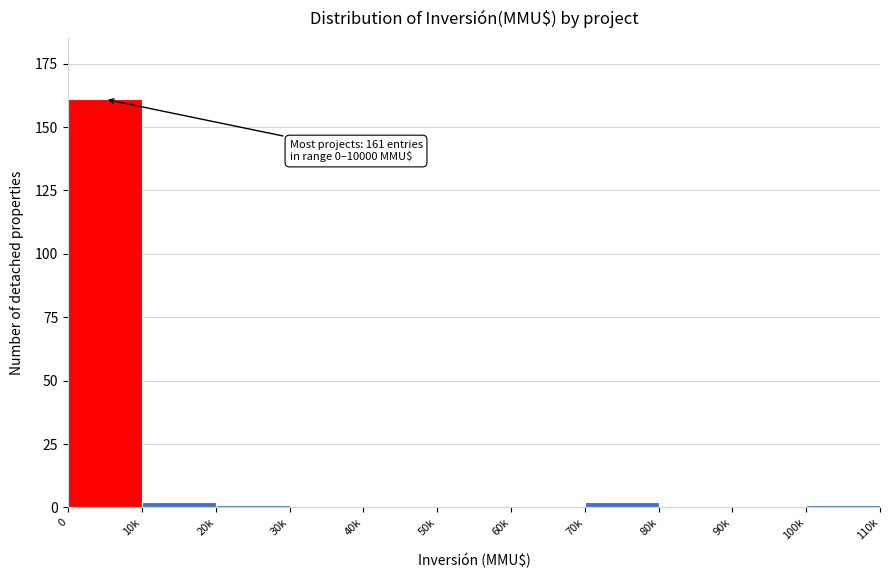

Reading right to left, extract all data points from this chart.

100k=1	90k=0	80k=0	70k=2	60k=0	50k=0	40k=0	30k=0	20k=1	10k=2	0=161